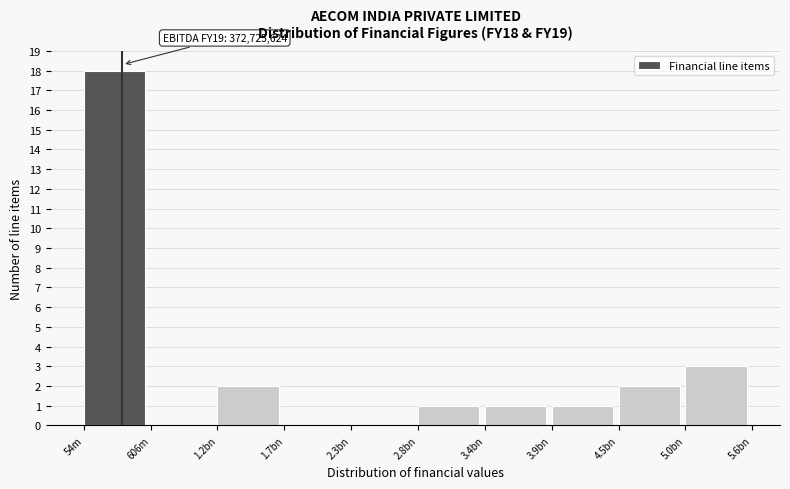

Reading left to right, what are all the values shown in this chart?

54m=18	606m=0	1.2bn=2	1.7bn=0	2.3bn=0	2.8bn=1	3.4bn=1	3.9bn=1	4.5bn=2	5.0bn=3